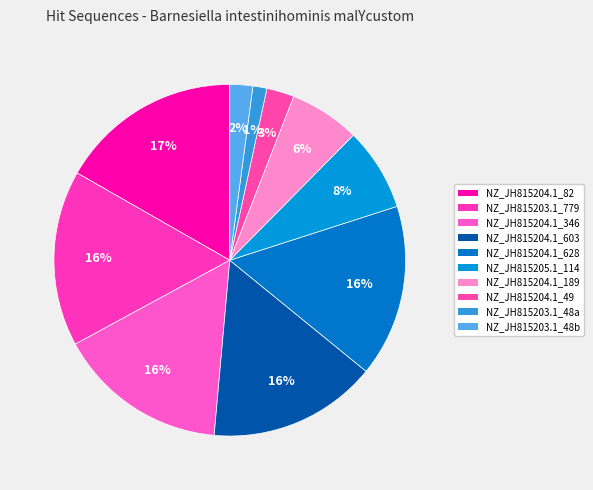

Which slice is the largest?

NZ_JH815204.1_82